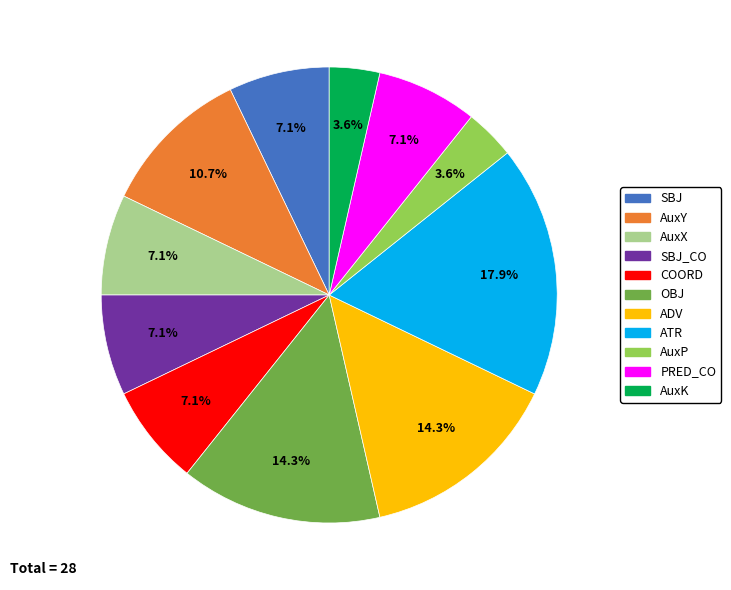

To the nearest percent, what is the difference between the largest and smallest slice percentages?

14%